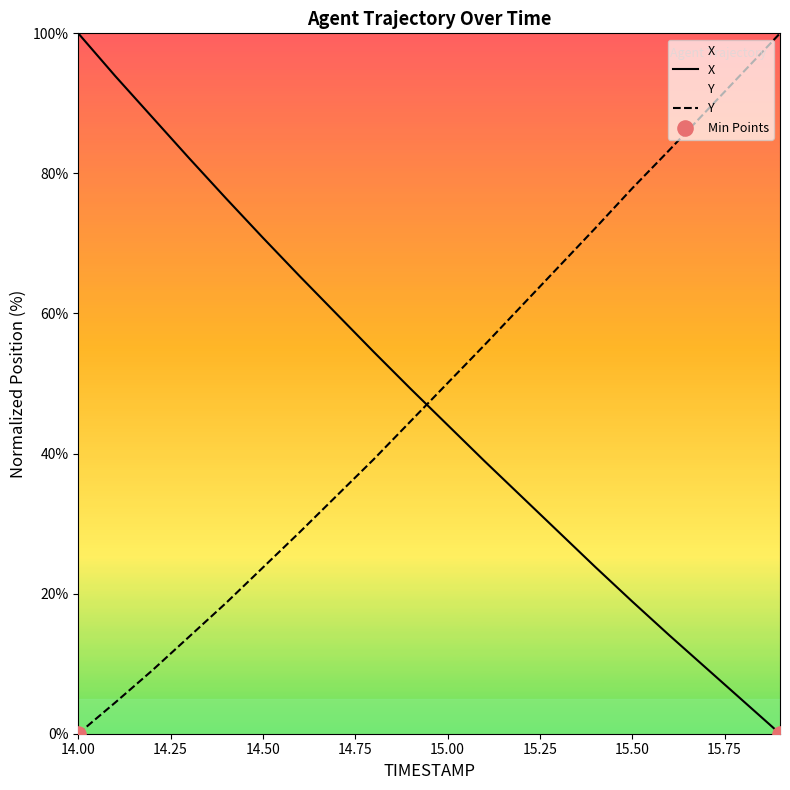

Which series has the largest total across all categories?

Y